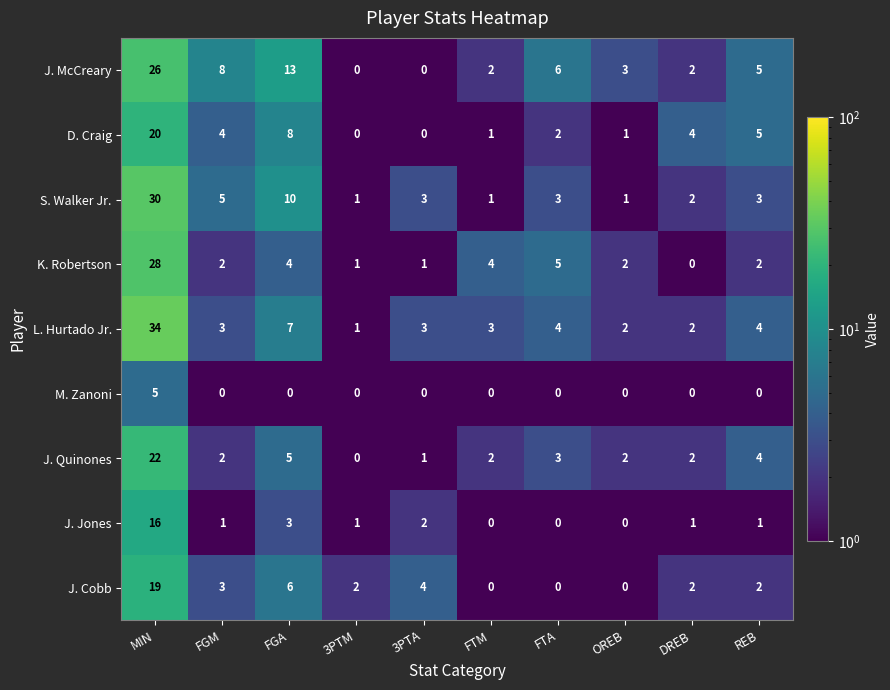

At which label does J. Quinones reach its minimum?

3PTM